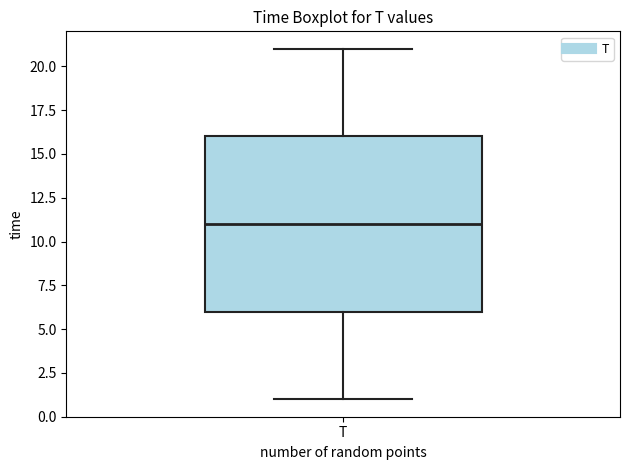

Read this box plot against the y-axis: the position of the median line, the range covered by the box, and the ends of both whiskers. The values are not printed on the chart, so give them approximately, as read against the axis.

median 11, box 6 to 16, whiskers 1 to 21